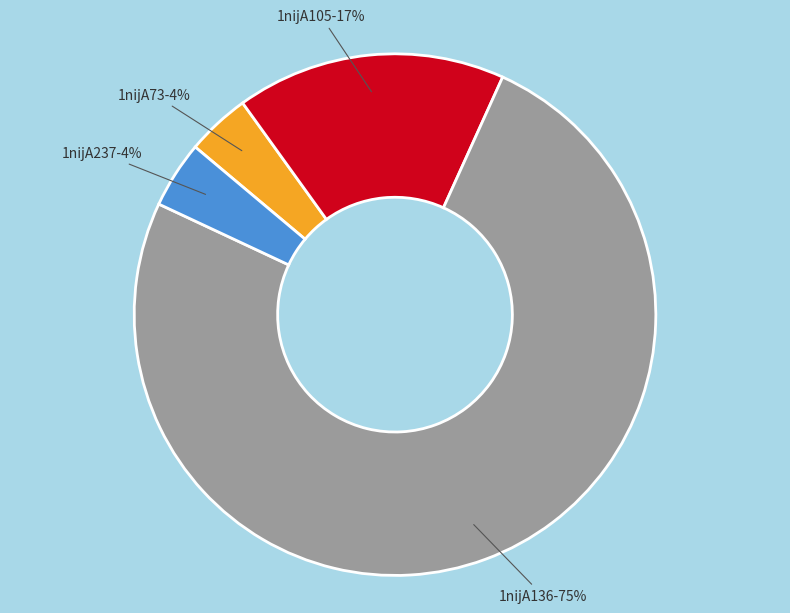

Is there any slice that represents more than half of the pie?

Yes